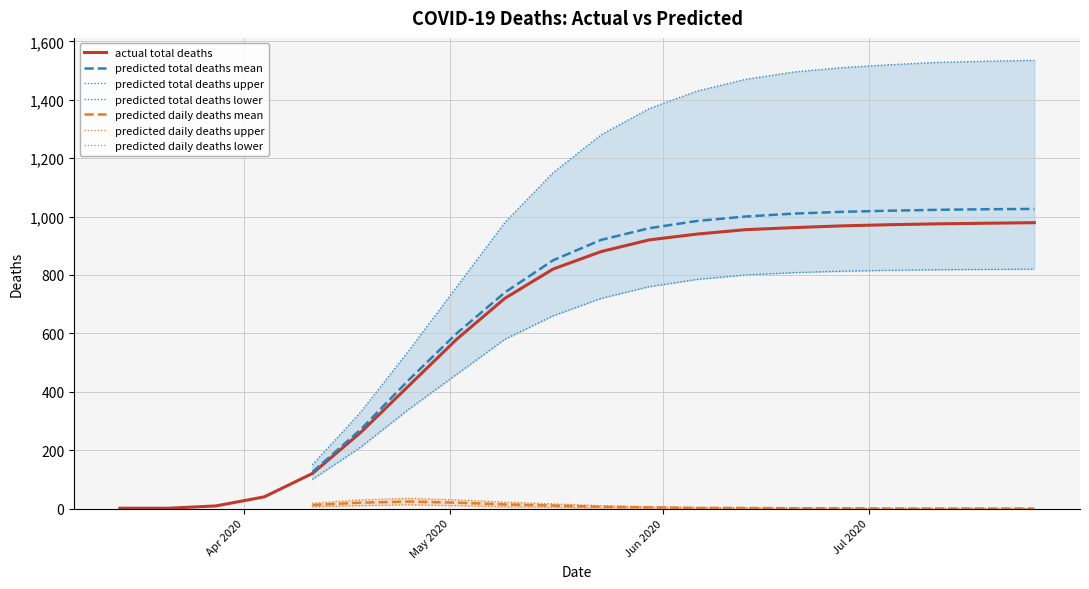

How many values exceed 880?

9